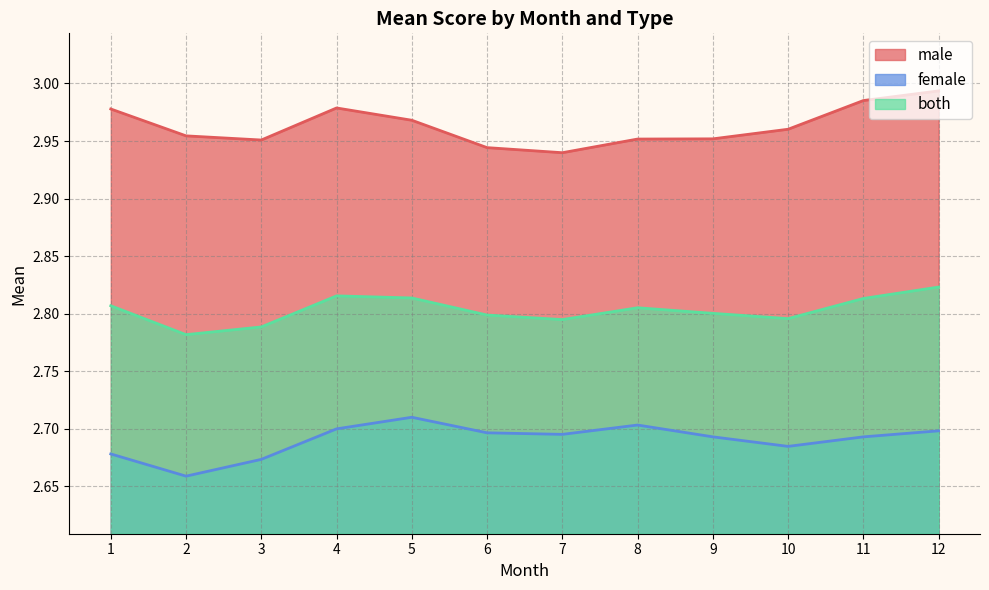

True or false: male and female intersect in this chart.

False